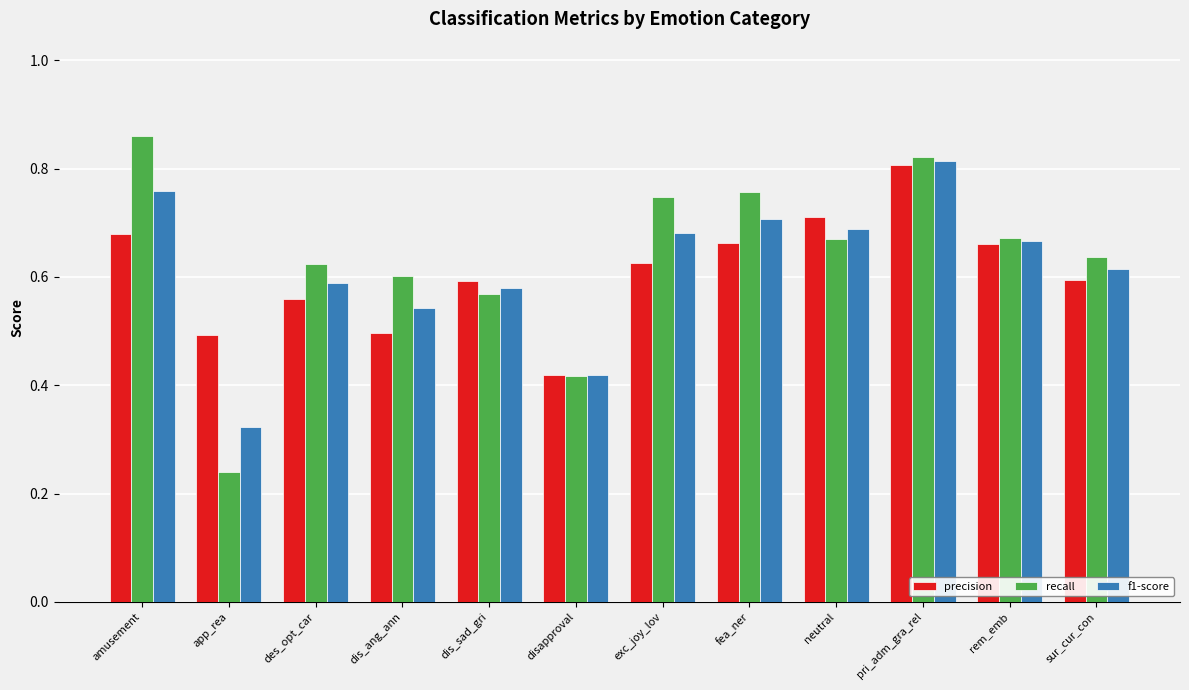

At dis_ang_ann, list the series in order from largest to smallest.

recall, f1-score, precision